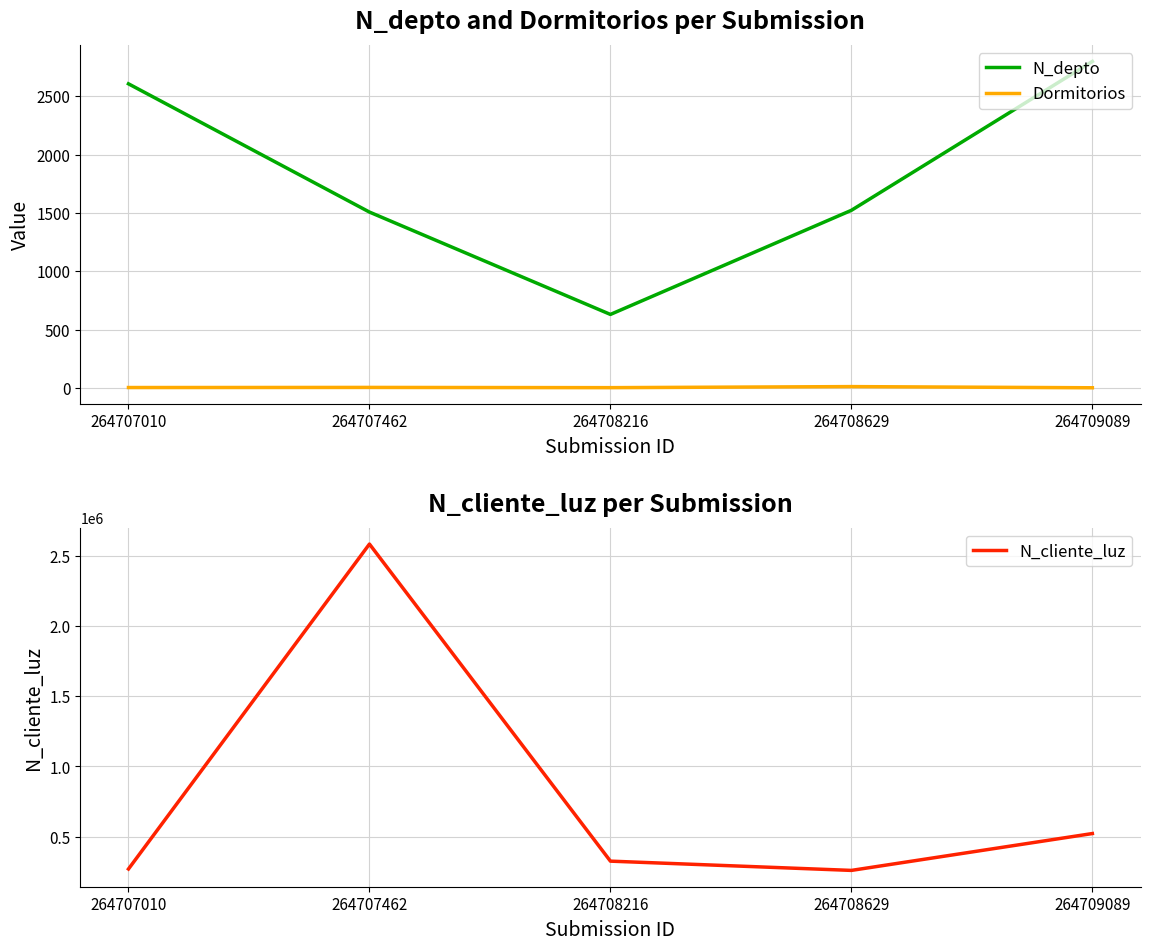

At which category is the sum across all series the highest?

264707462